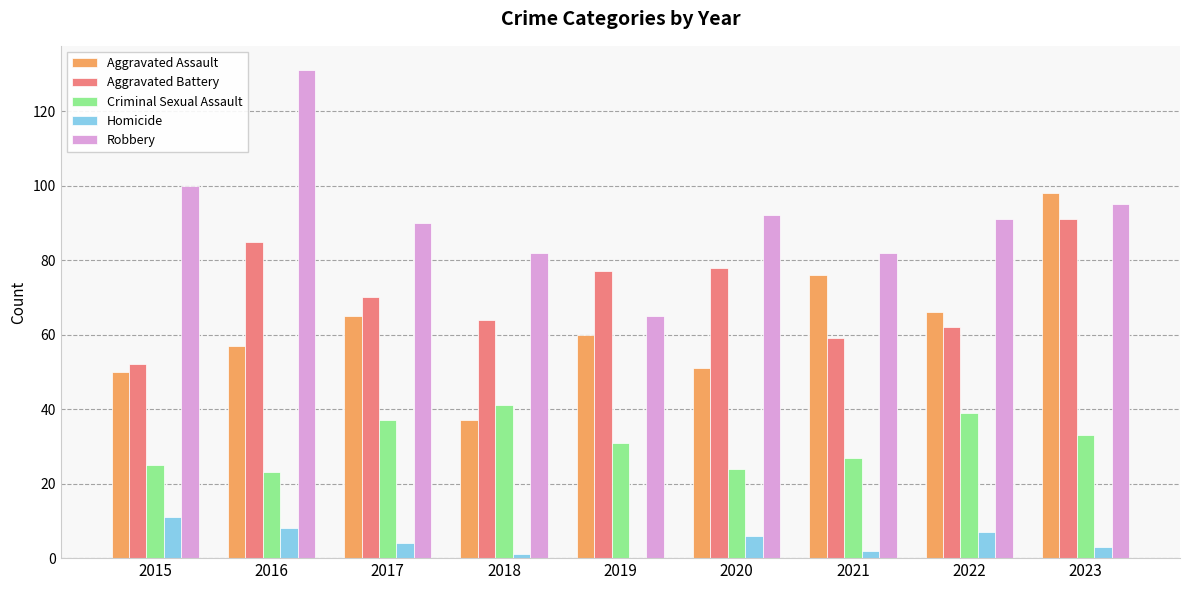

Which series changed the most between 2016 and 2019?

Robbery